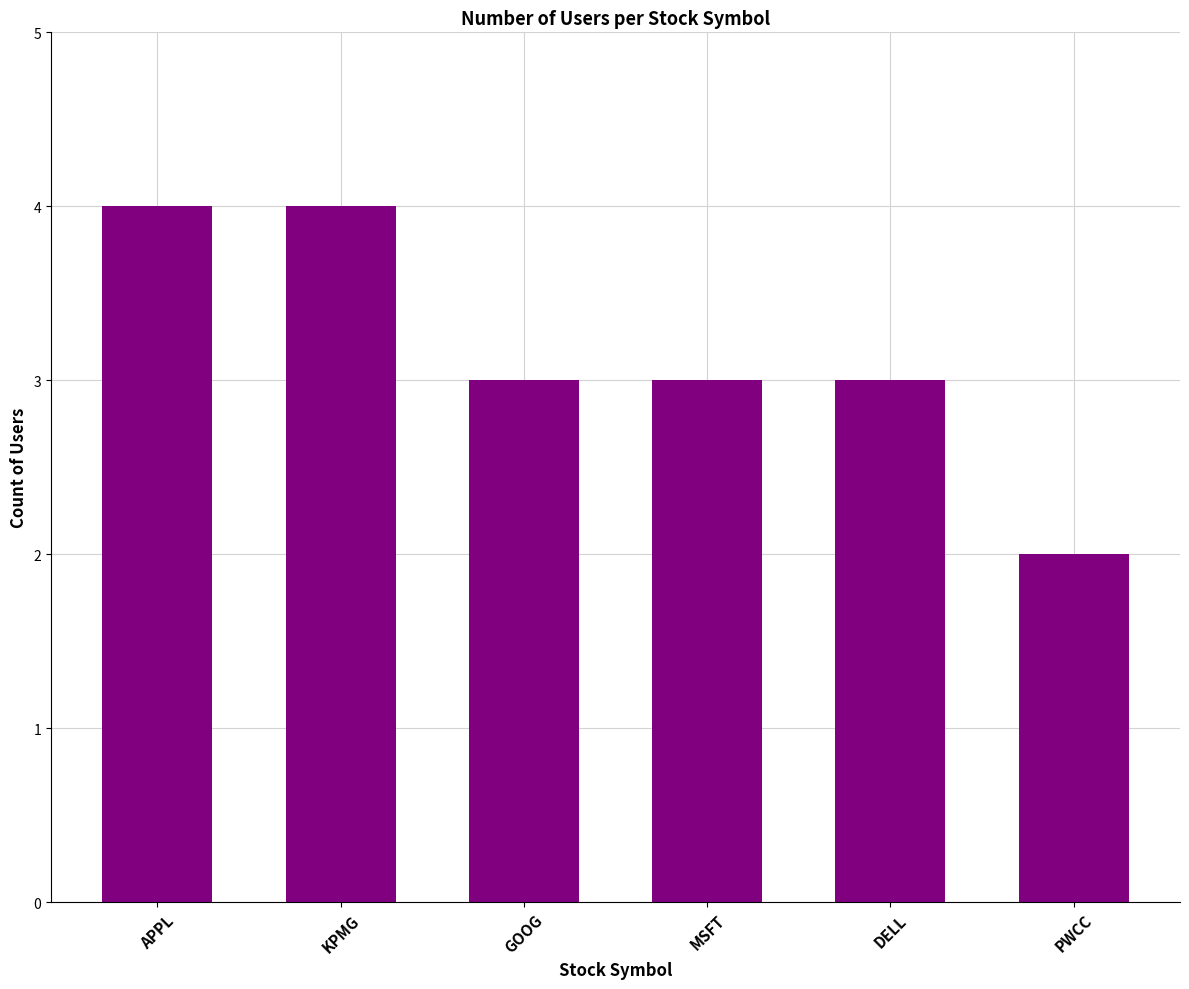

True or false: the data shows 4 at GOOG.

False